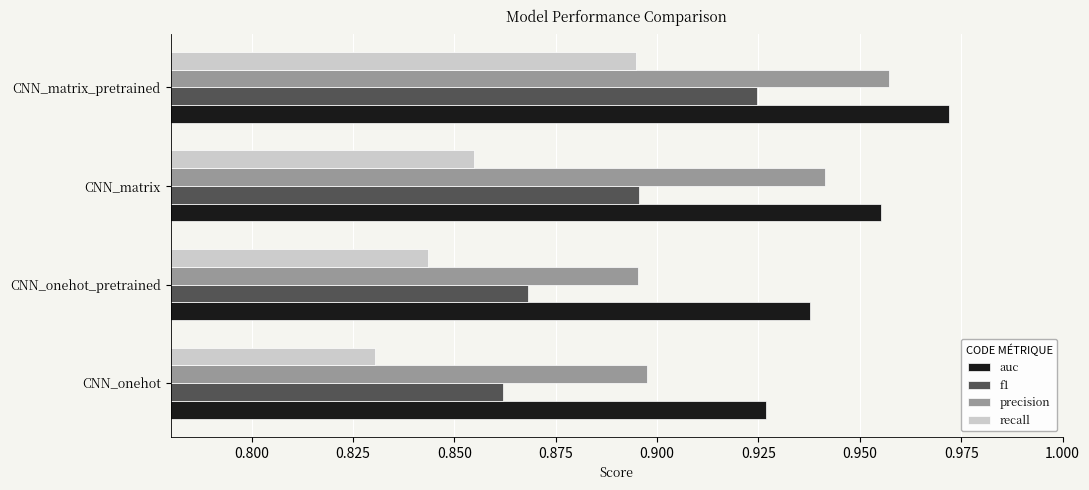

At which label does auc reach its minimum?

CNN_onehot